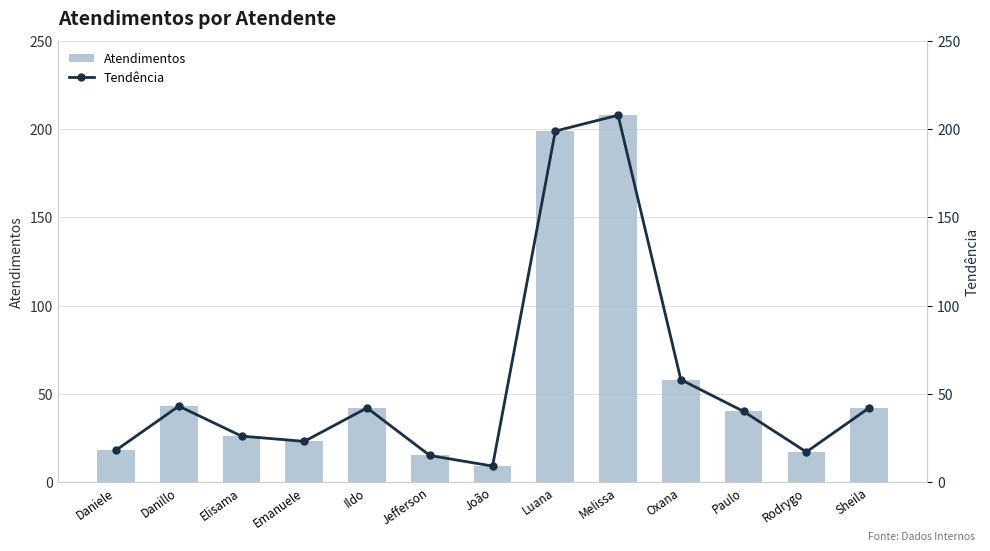

What are all the series names shown in the legend?

Atendimentos, Tendência